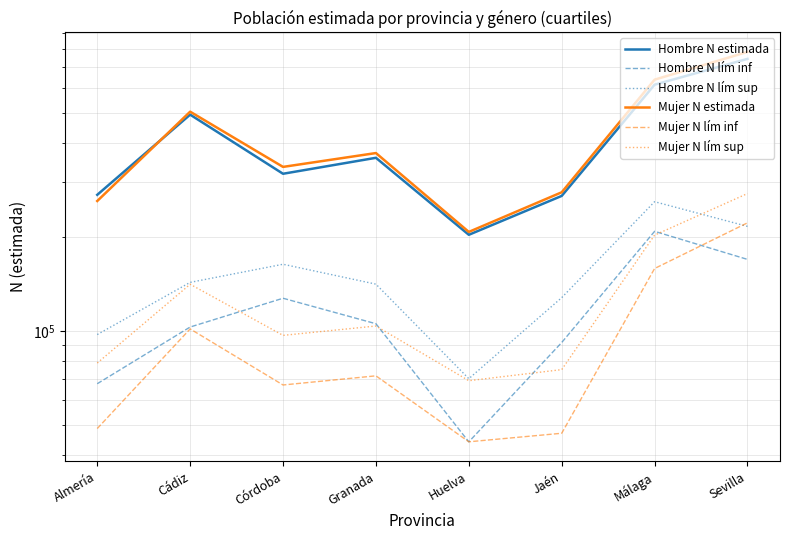

The Mujer N estimada series shows 260838 at Almería. True or false?

True